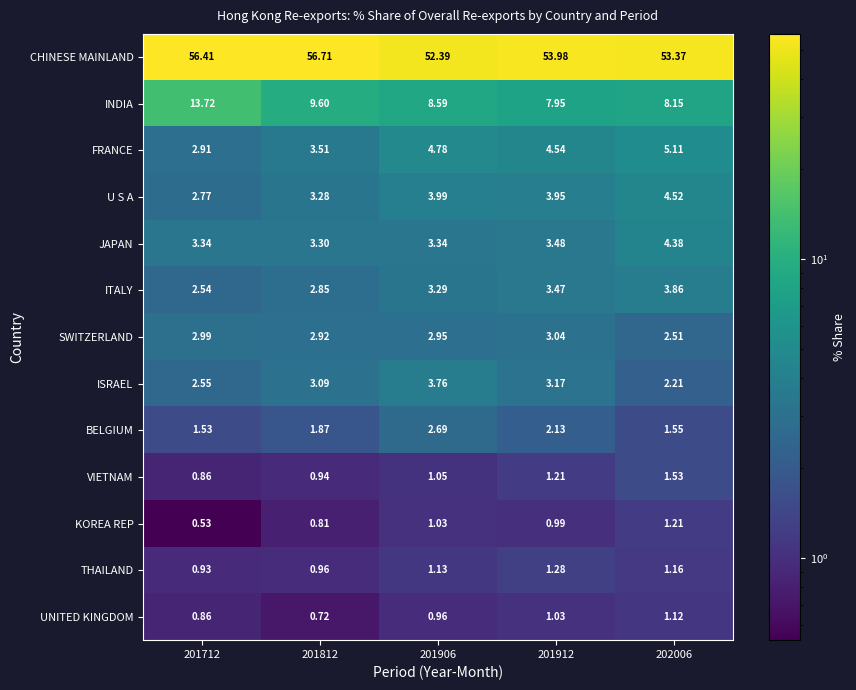

Which series has the widest spread of values?

INDIA